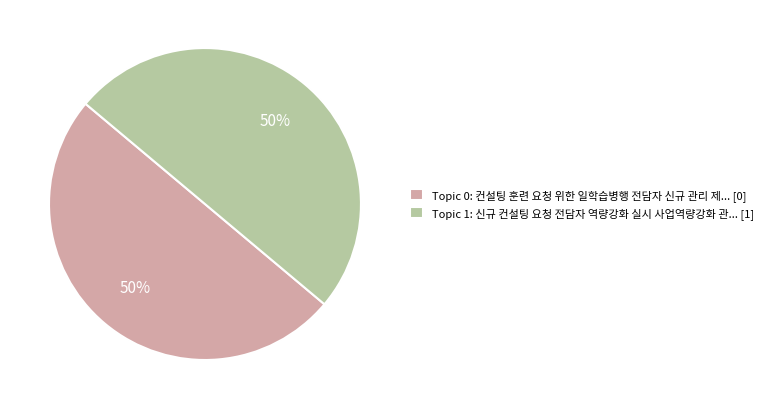

Is it true that Topic 1: 신규 컨설팅 요청 전담자 역량강화 실시 사업역량강화 관... [1] is 57% of the pie?

False